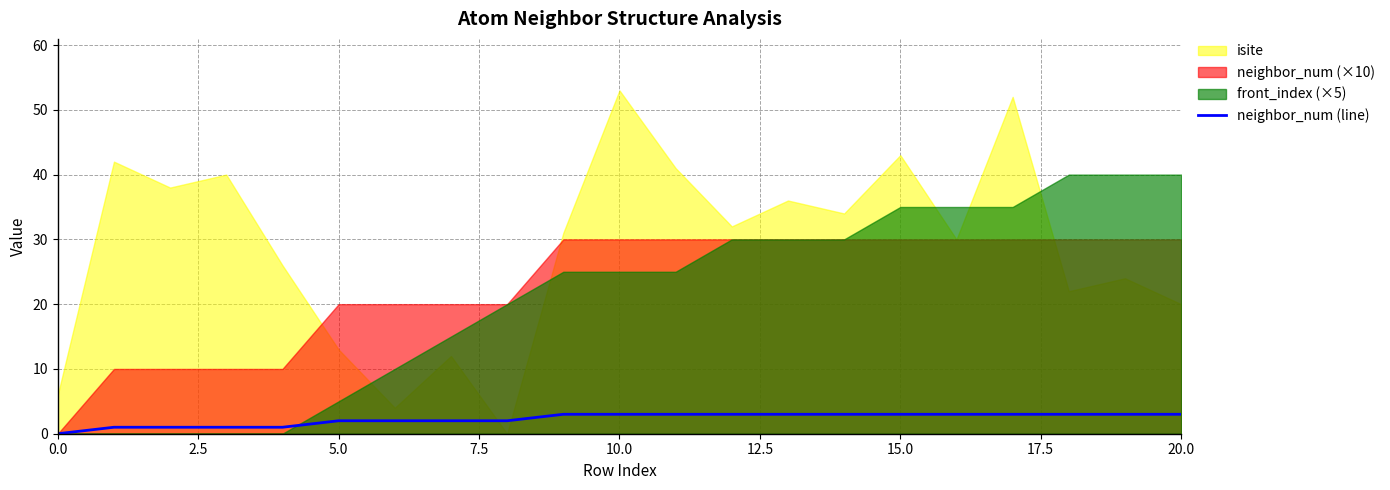

How many lines are shown in the chart?

1